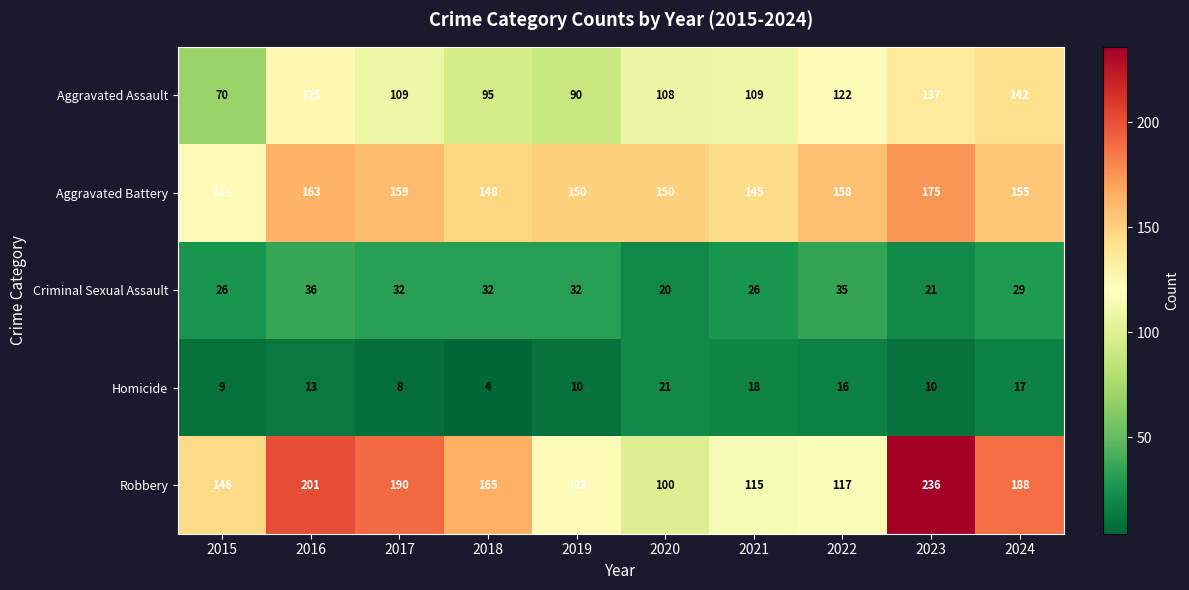

Which series has the largest range (max minus min)?

Robbery